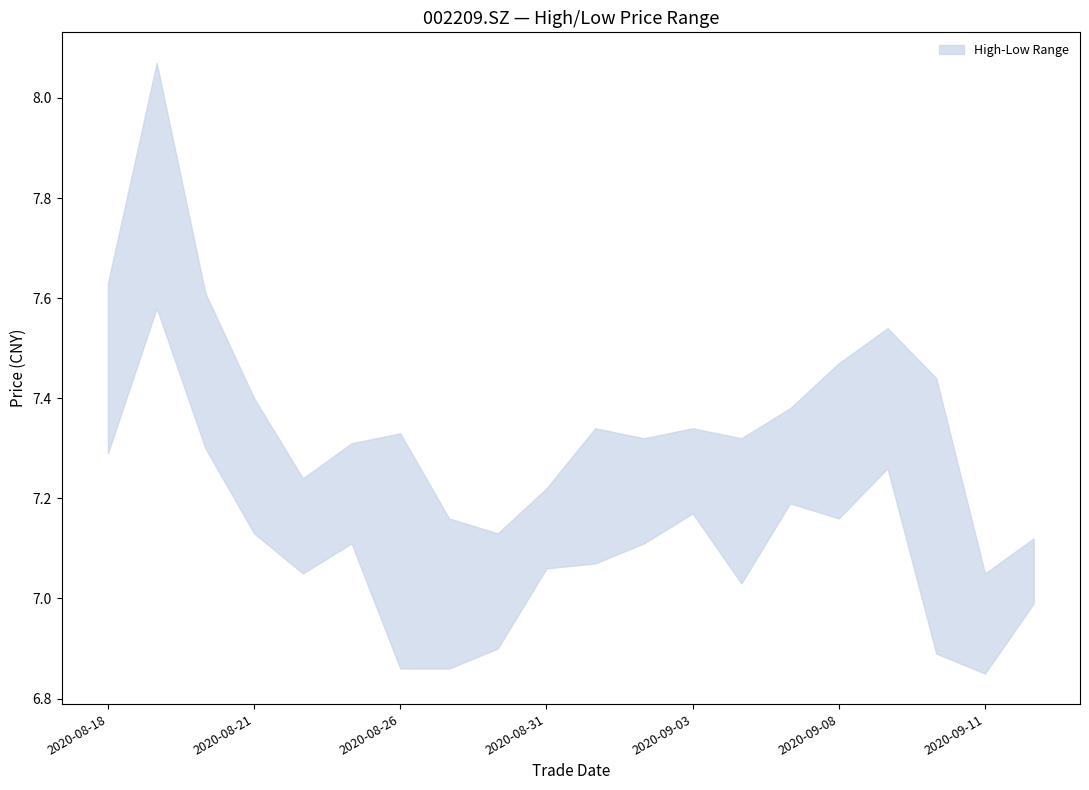

Which series has the largest total across all categories?

high